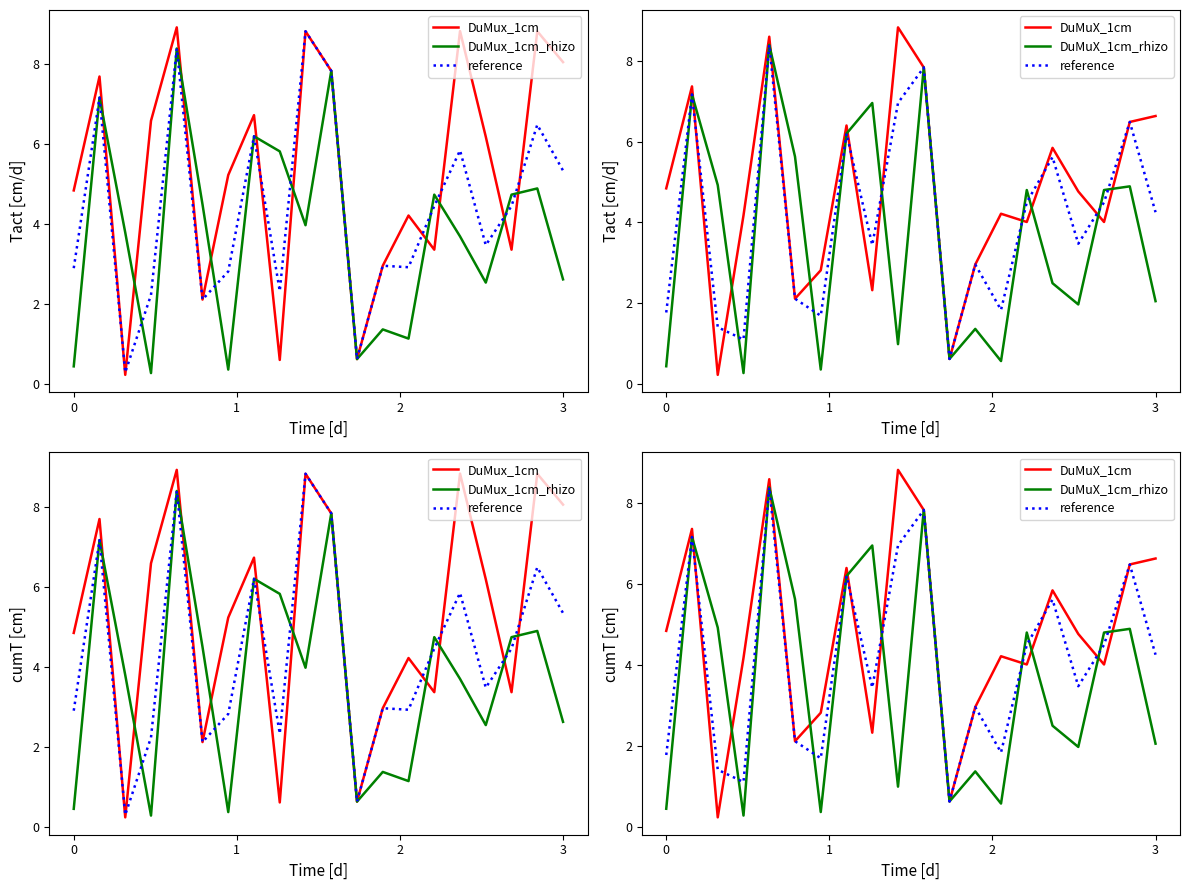

What are all the series names shown in the legend?

DuMux_1cm, DuMux_1cm_rhizo, reference, DuMuX_1cm, DuMuX_1cm_rhizo